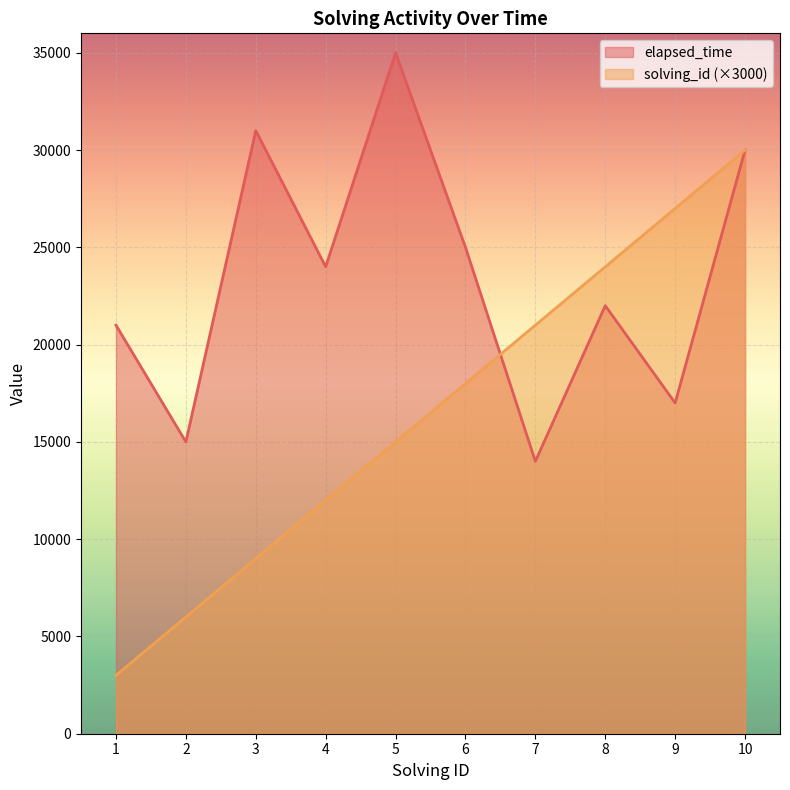

Does the chart display data point markers on the line(s)?

No